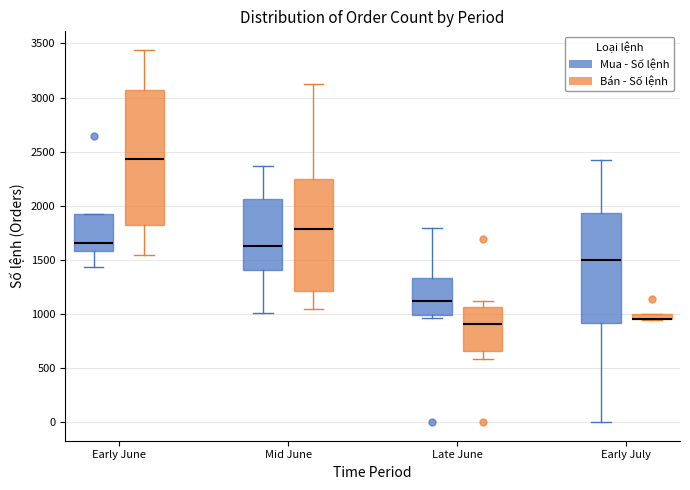

Where is the upper edge of the box for Mid June (Mua - Số lệnh) on the y-axis? The values are not printed on the chart, so give them approximately, as read against the axis.

2050